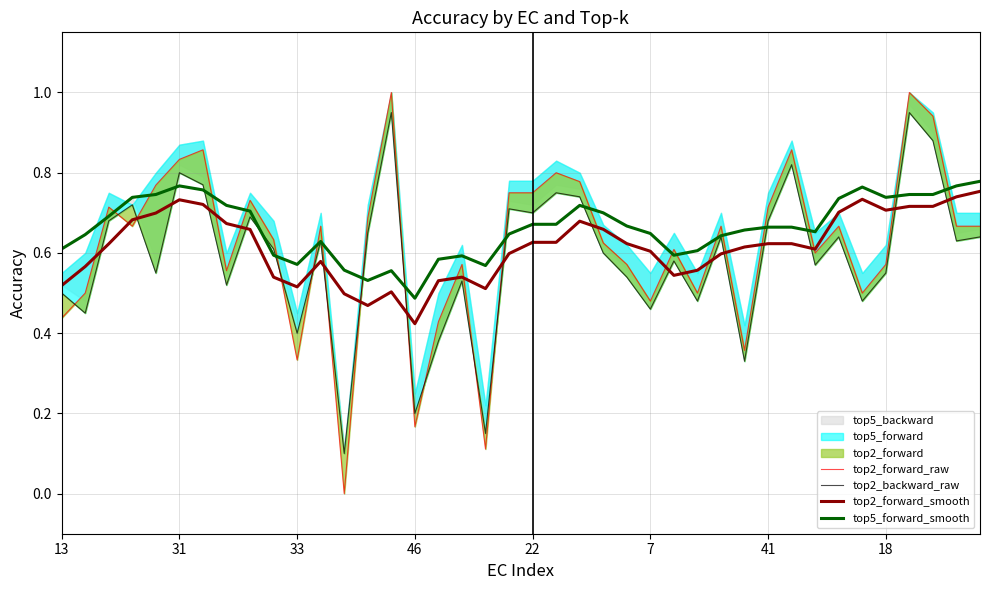

True or false: top5_forward_smooth and top2_forward_smooth cross at least once.

False